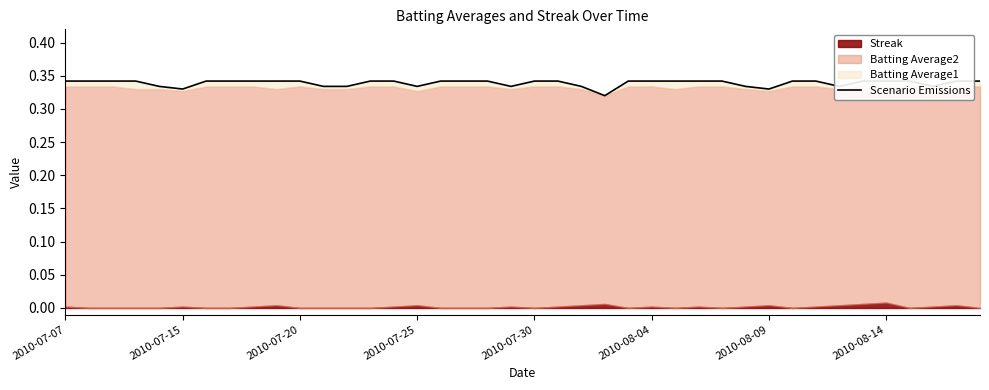

What is the average value?

0.3